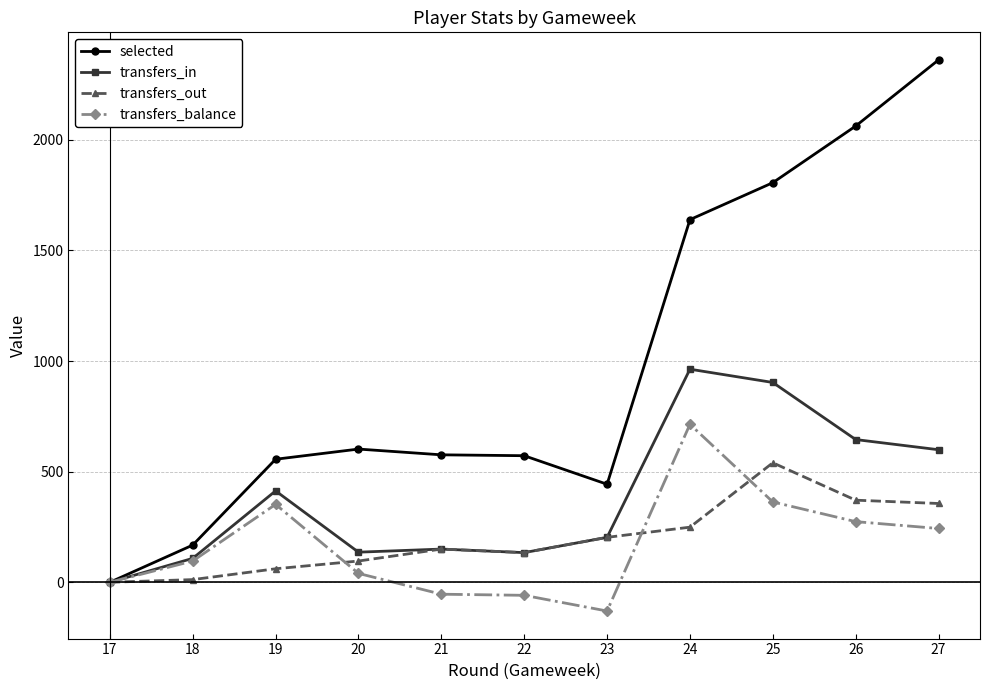

Which series has the largest total across all categories?

selected